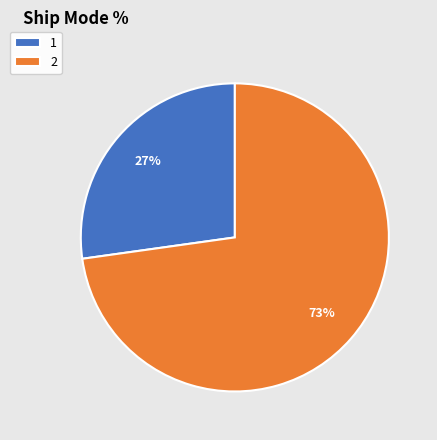

Which slice is the largest?

2